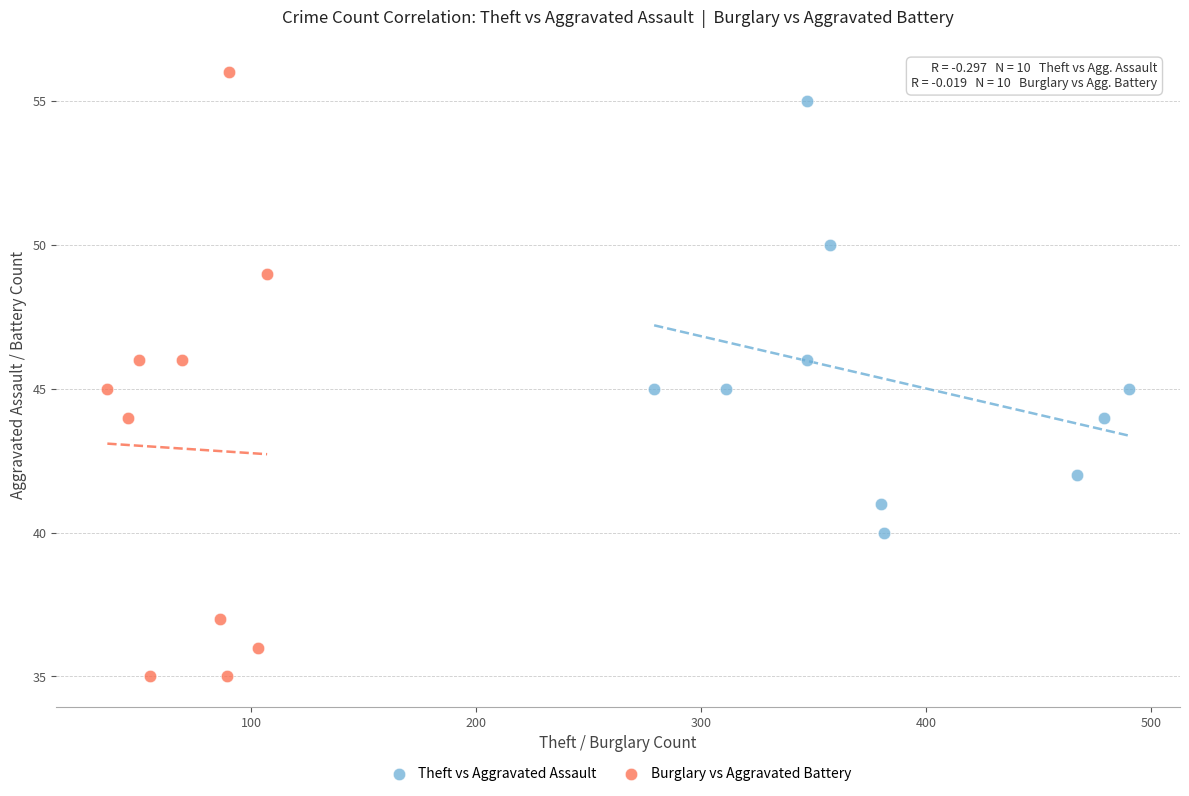

Which series contains the highest Y value?

Burglary vs Aggravated Battery